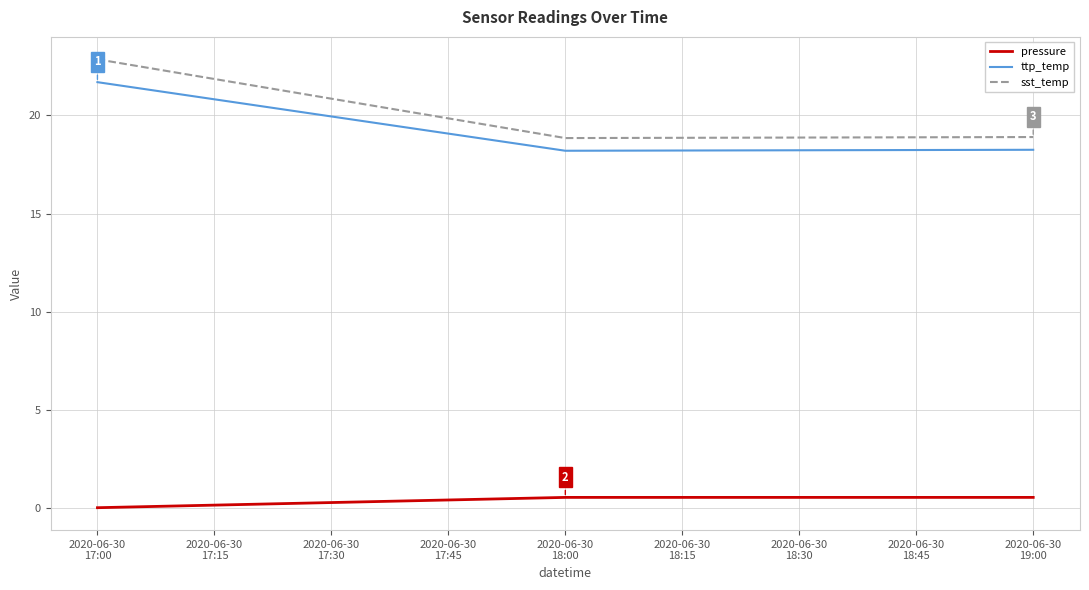

What is the difference between the maximum and minimum values in the ttp_temp series?

3.5